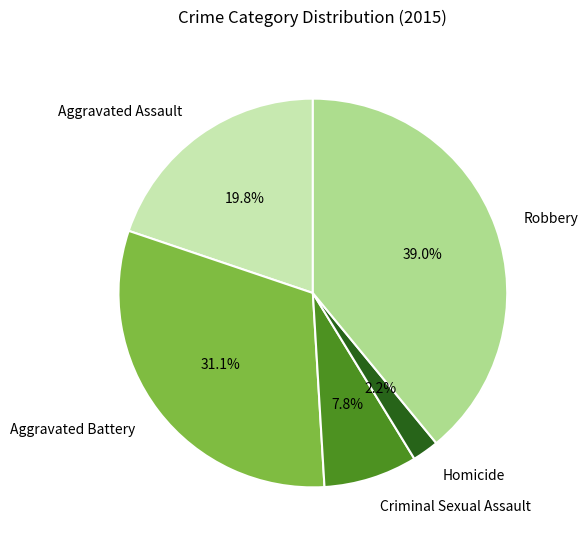

The Aggravated Assault slice represents 7% of the pie. True or false?

False